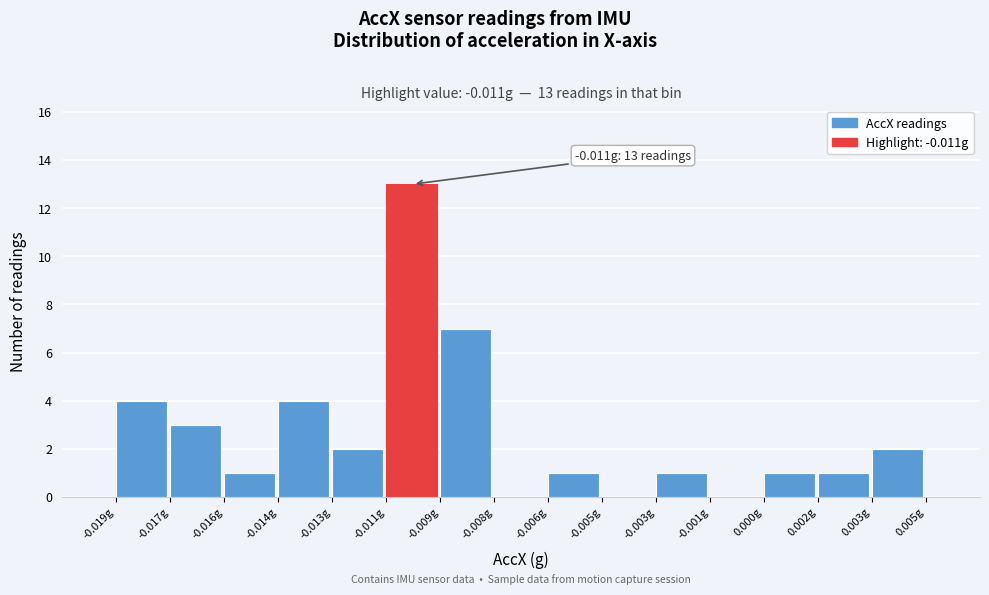

Reading right to left, extract all data points from this chart.

0.003g=2	0.002g=1	0.000g=1	-0.001g=0	-0.003g=1	-0.005g=0	-0.006g=1	-0.008g=0	-0.009g=7	-0.011g=13	-0.013g=2	-0.014g=4	-0.016g=1	-0.017g=3	-0.019g=4